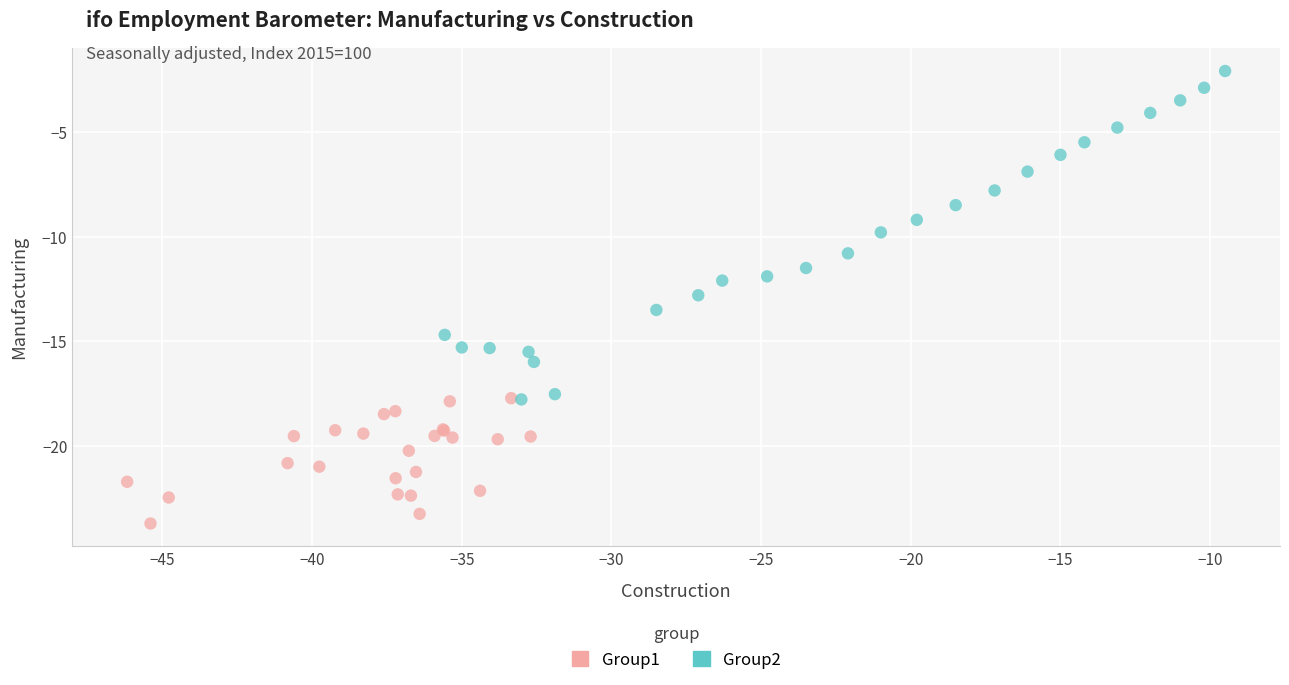

Which series reaches the minimum Y coordinate?

Group1